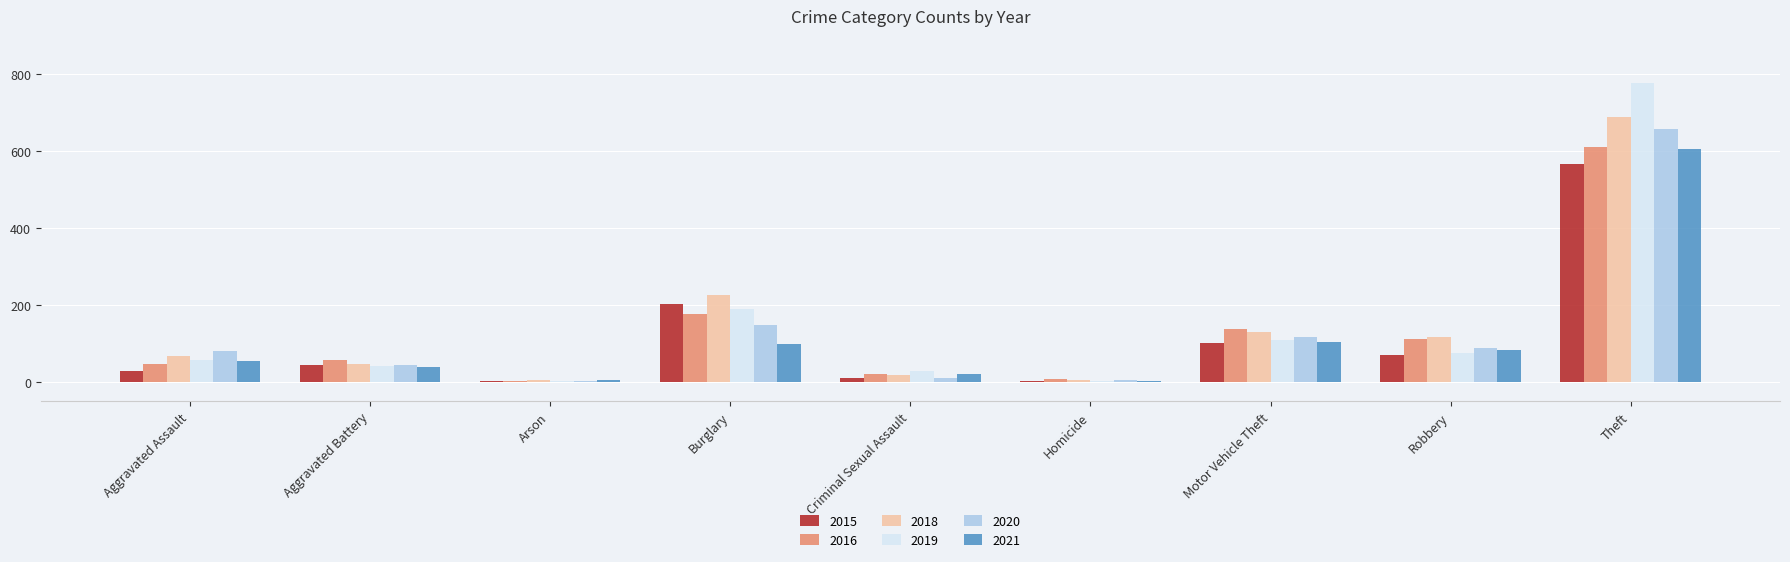

Between Aggravated Battery and Theft, which series saw the biggest shift?

2019